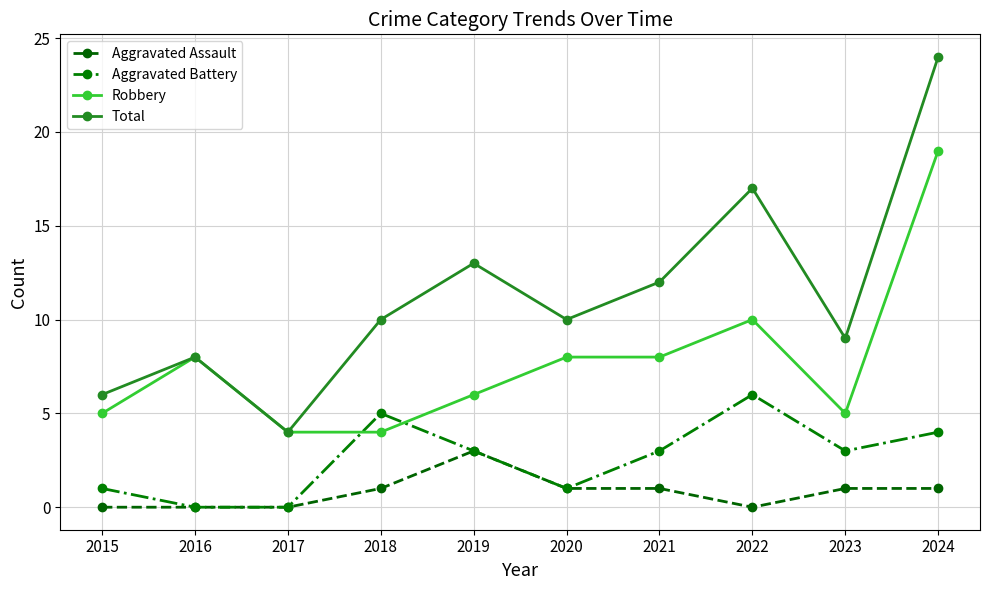

What is the difference between the second highest and second lowest values in the Aggravated Battery series?

5